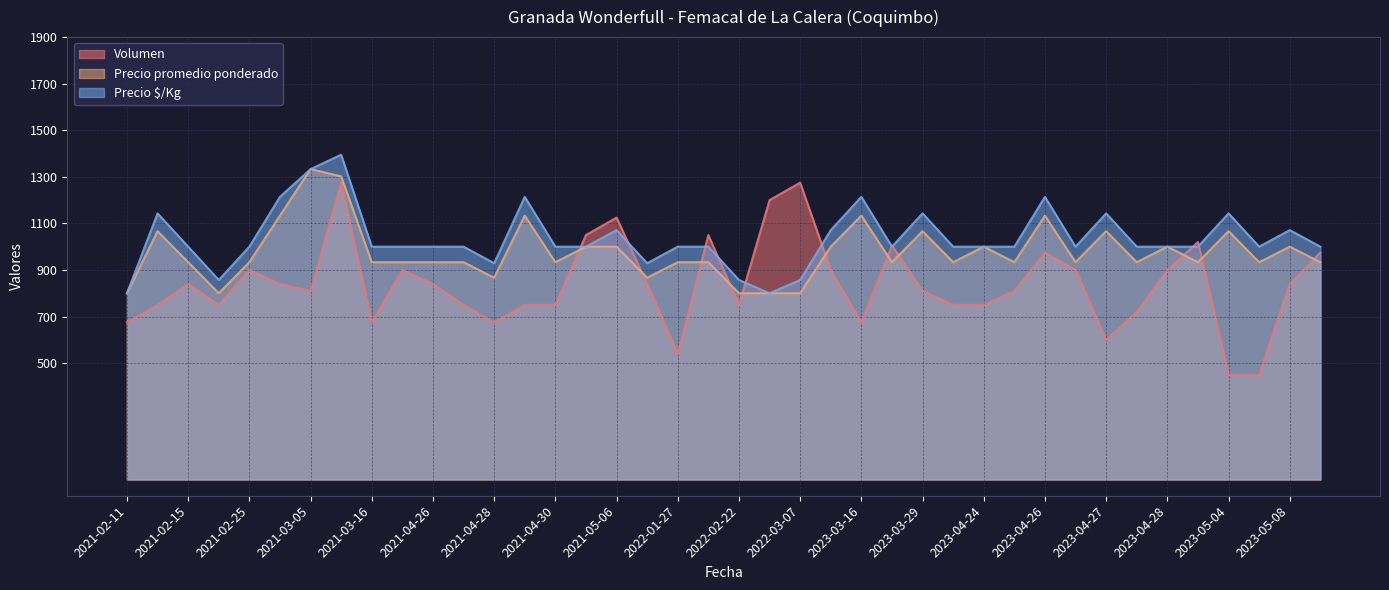

True or false: Precio $/Kg has more than 2 points higher than both neighbors.

True